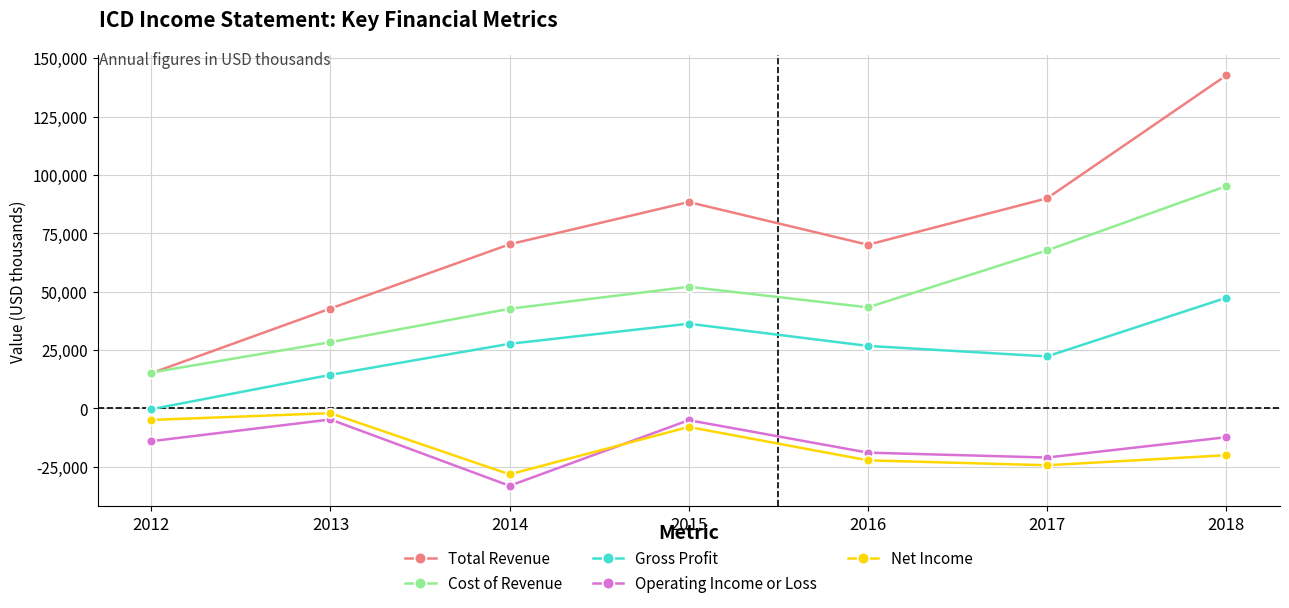

What is the highest value of the Operating Income or Loss series?

-4700